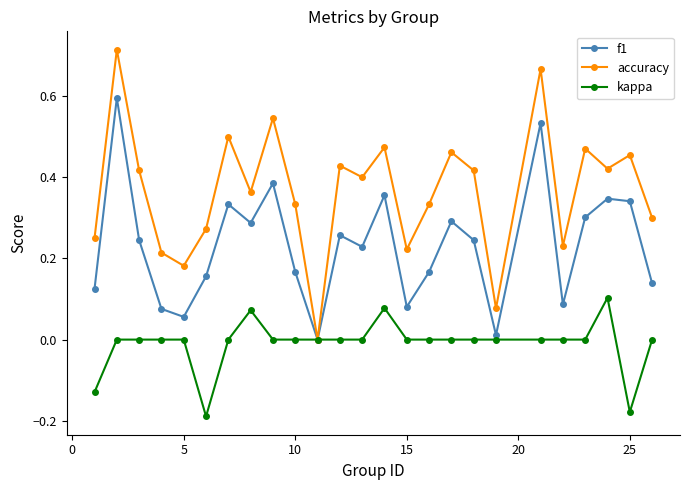

List the series in order of their overall mean, lowest first.

kappa, f1, accuracy